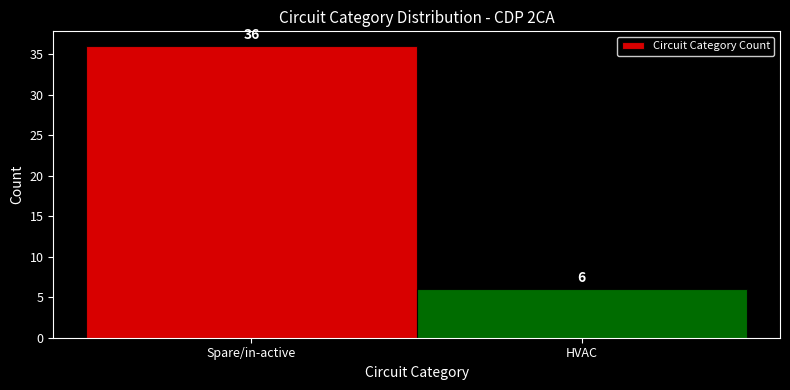

Reading left to right, list all the values displayed in this chart.

Spare/in-active=36	HVAC=6